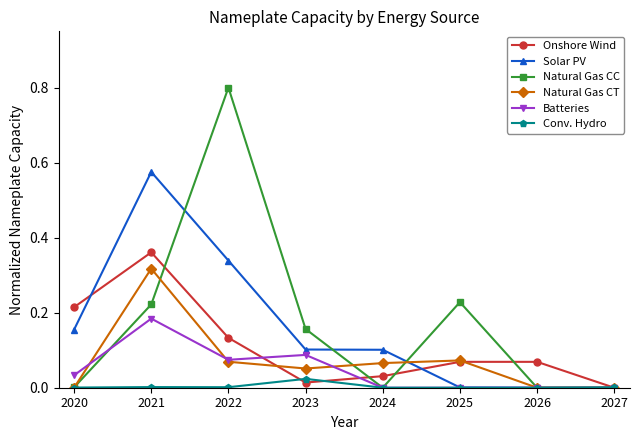

Does the chart have visible grid lines?

No